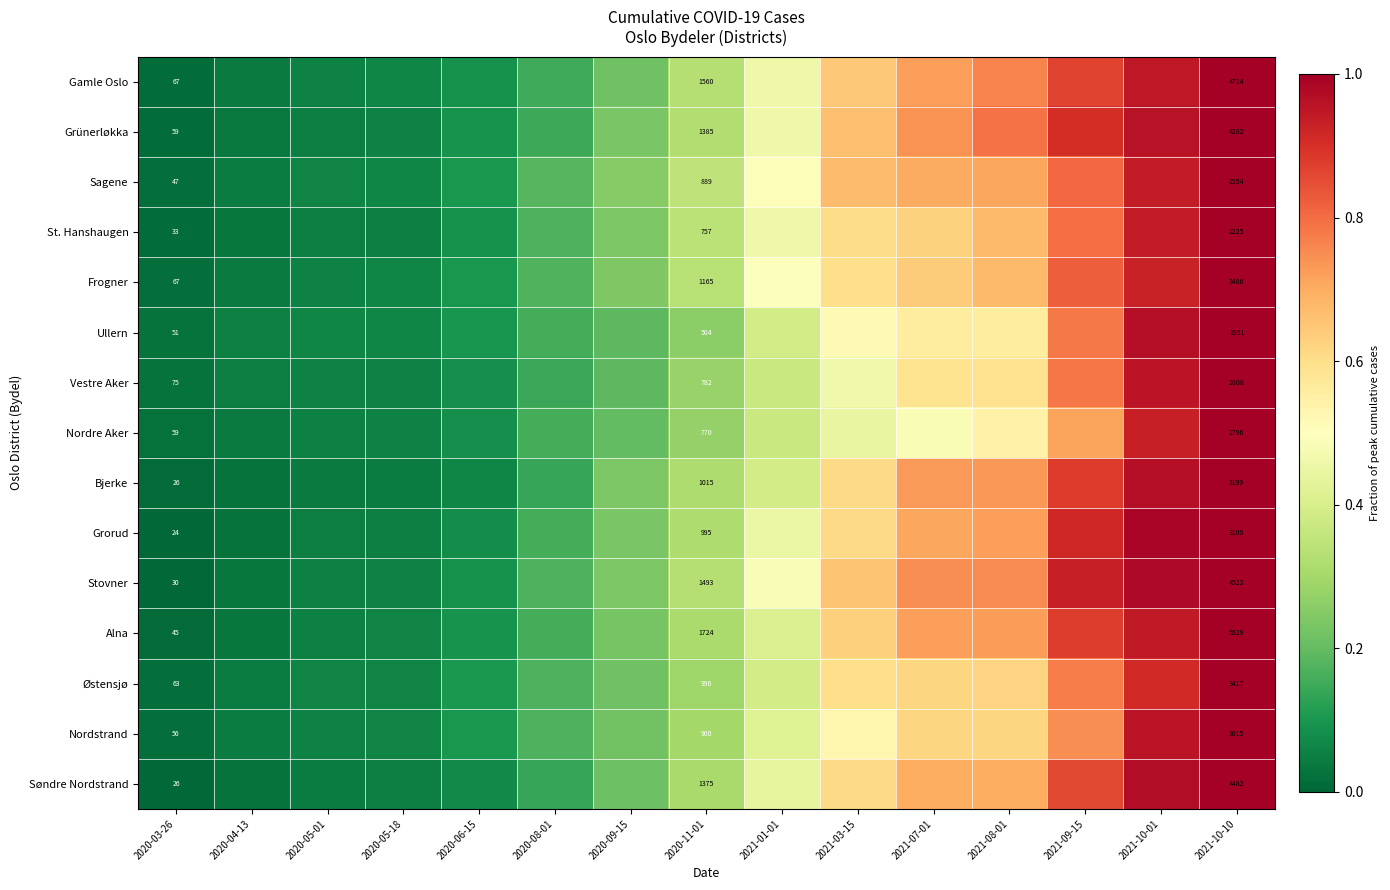

Rank the series at 2021-10-10 from highest to lowest value.

Alna, Gamle Oslo, Stovner, Søndre Nordstrand, Grünerløkka, Frogner, Østensjø, Bjerke, Grorud, Nordstrand, Vestre Aker, Nordre Aker, Sagene, St. Hanshaugen, Ullern